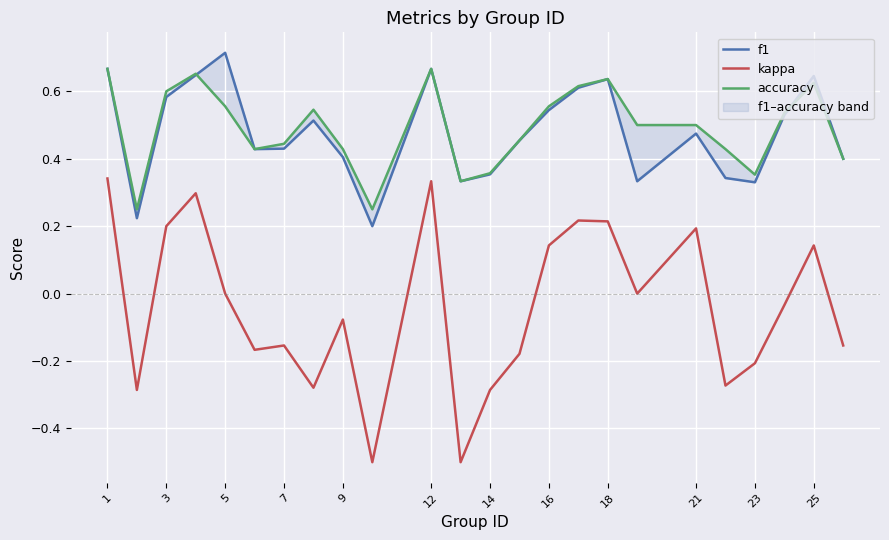

True or false: kappa has a value of 0.4 at 18.

False